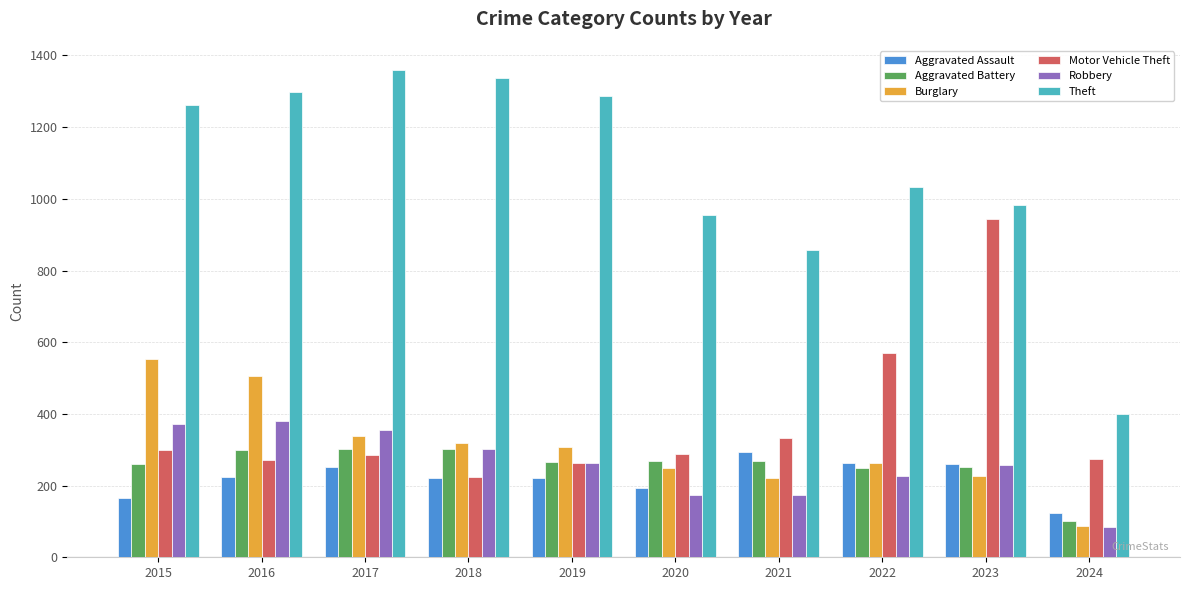

Where does the Robbery series first go above 263?

2015